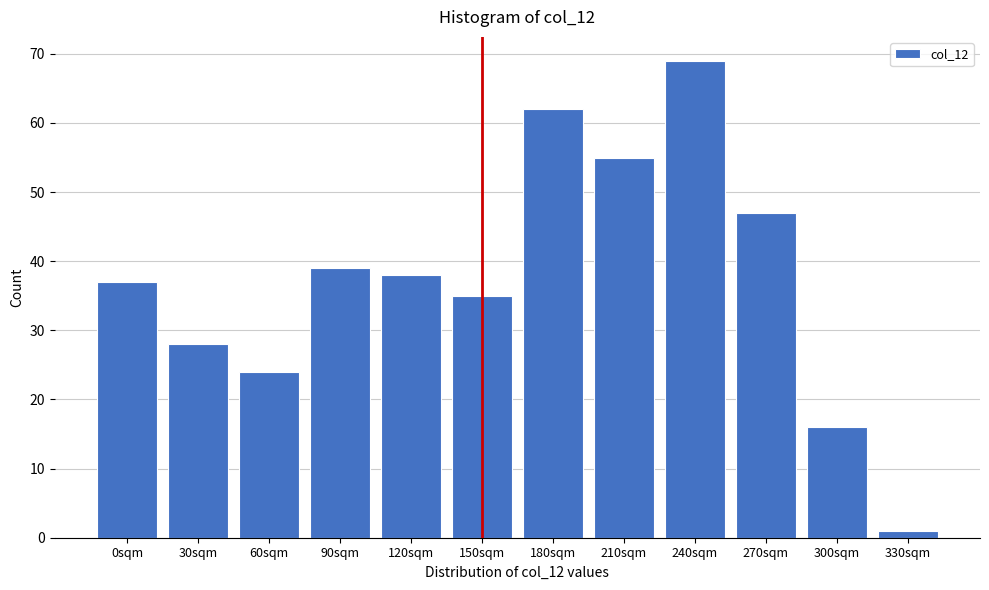

Reading left to right, what are all the values shown in this chart?

0sqm=37	30sqm=28	60sqm=24	90sqm=39	120sqm=38	150sqm=35	180sqm=62	210sqm=55	240sqm=69	270sqm=47	300sqm=16	330sqm=1